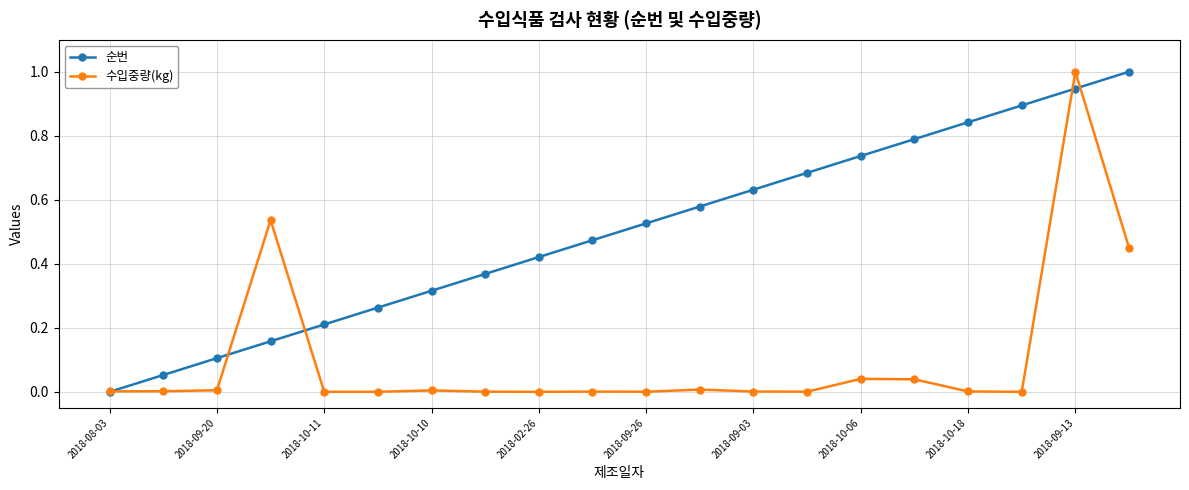

True or false: 순번 has more than 0 points higher than both neighbors.

False